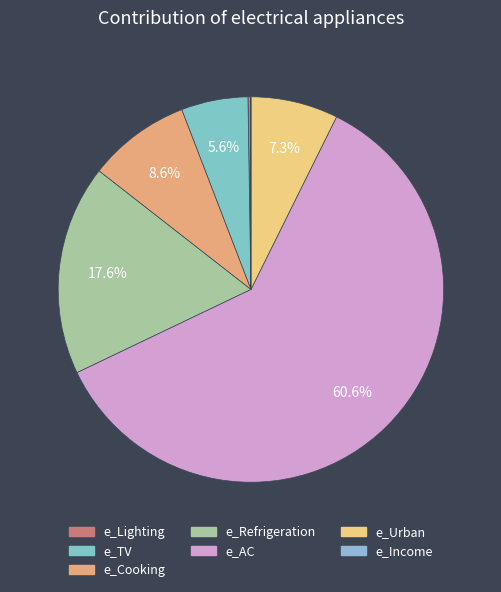

Which slice is the smallest?

e_Income